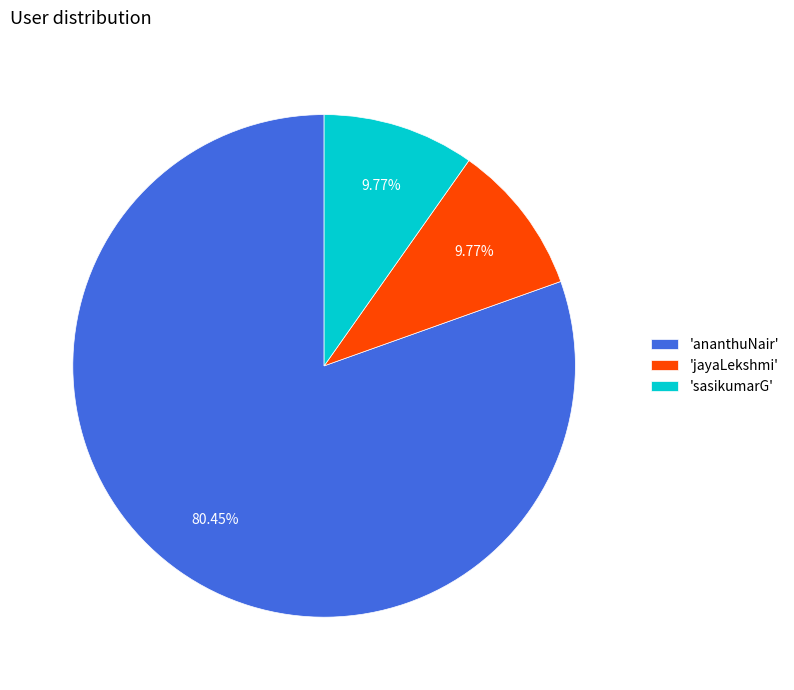

Which category has the biggest portion of the pie?

'ananthuNair'